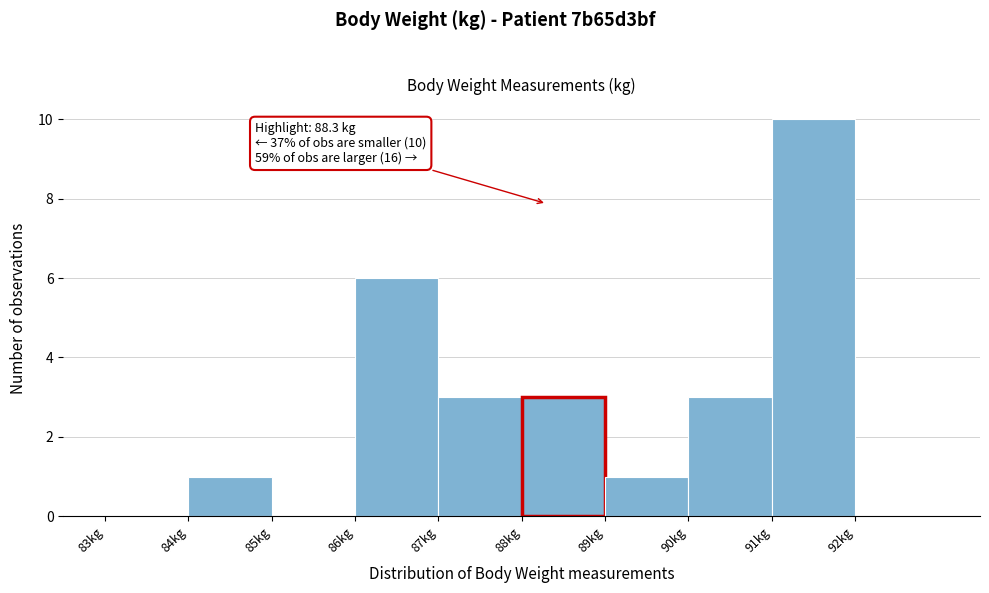

Over which range of the x-axis is the bar tallest?

91 to 92